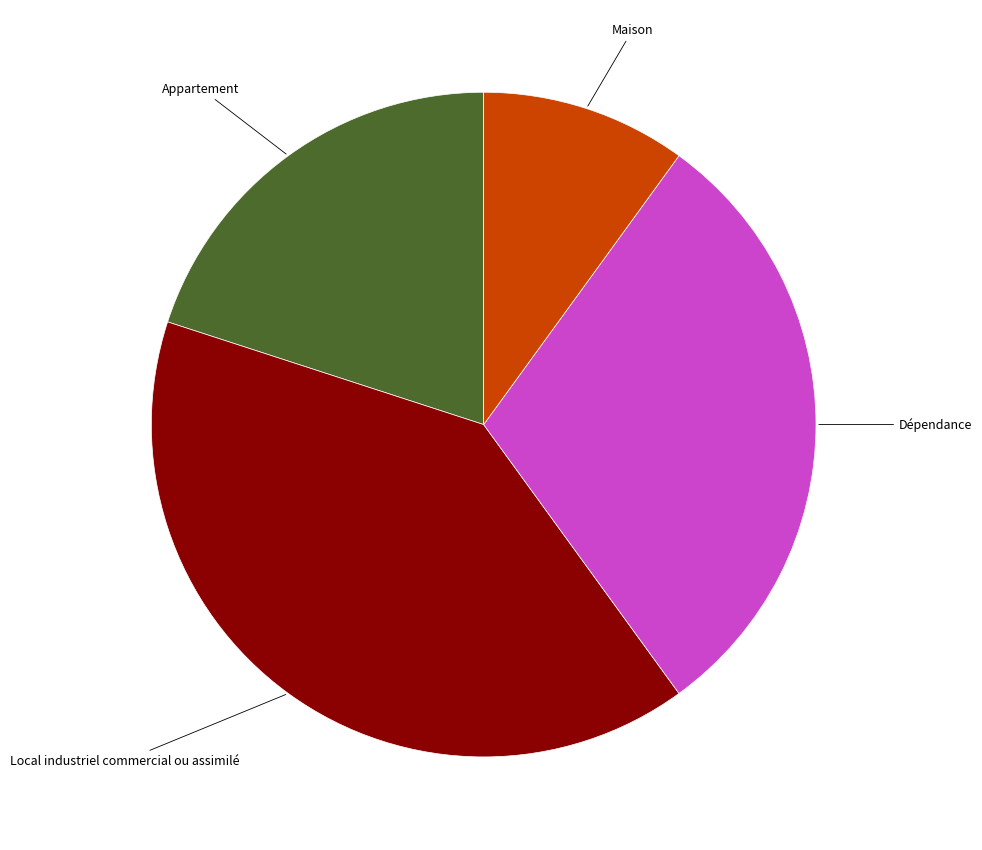

Is there any slice that represents more than half of the pie?

No